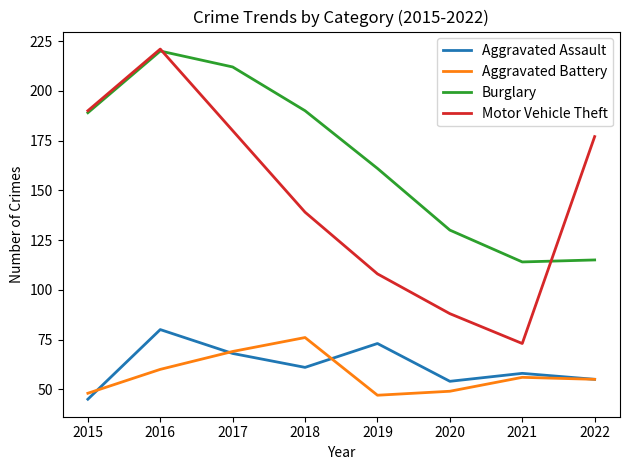

At which label does Aggravated Assault reach its peak?

2016